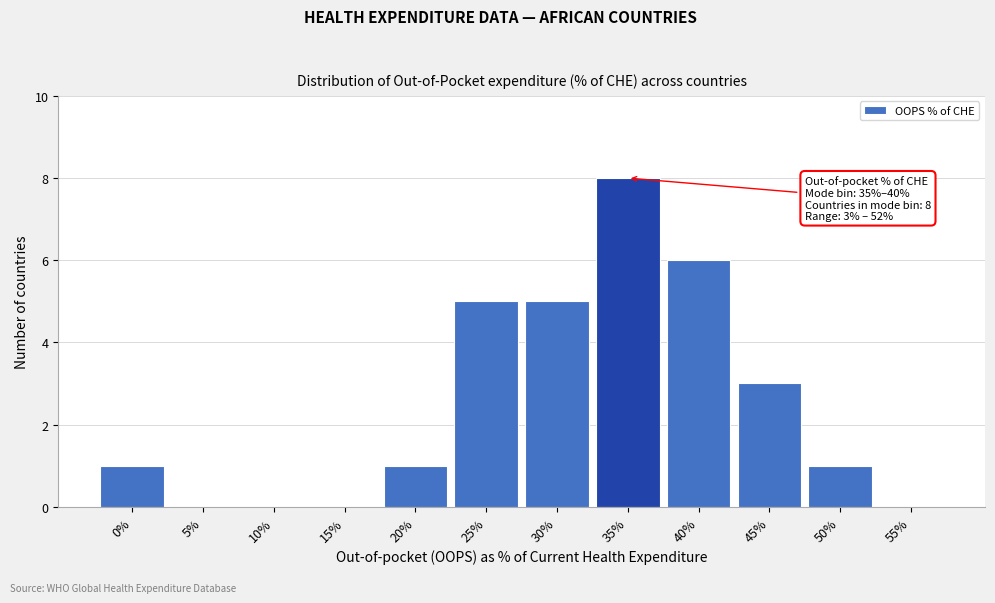

Reading right to left, extract all data points from this chart.

55%=0	50%=1	45%=3	40%=6	35%=8	30%=5	25%=5	20%=1	15%=0	10%=0	5%=0	0%=1